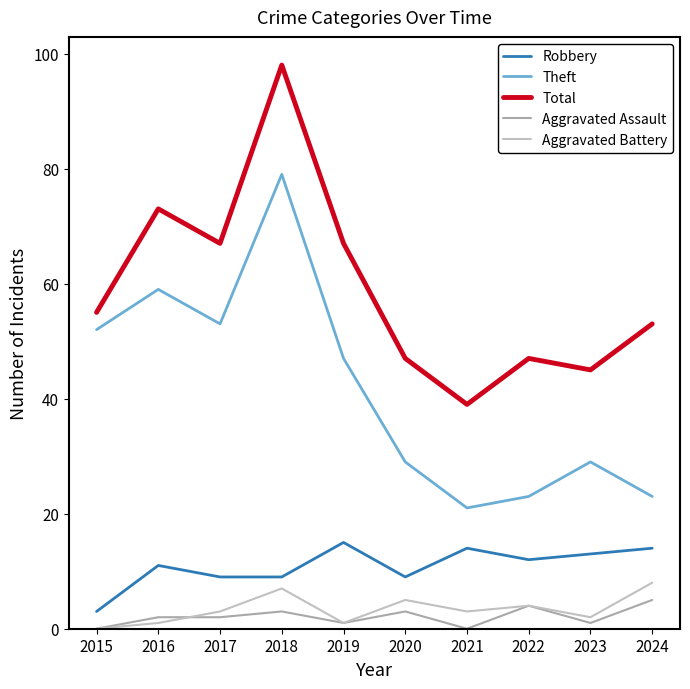

What are all the series names shown in the legend?

Robbery, Theft, Total, Aggravated Assault, Aggravated Battery